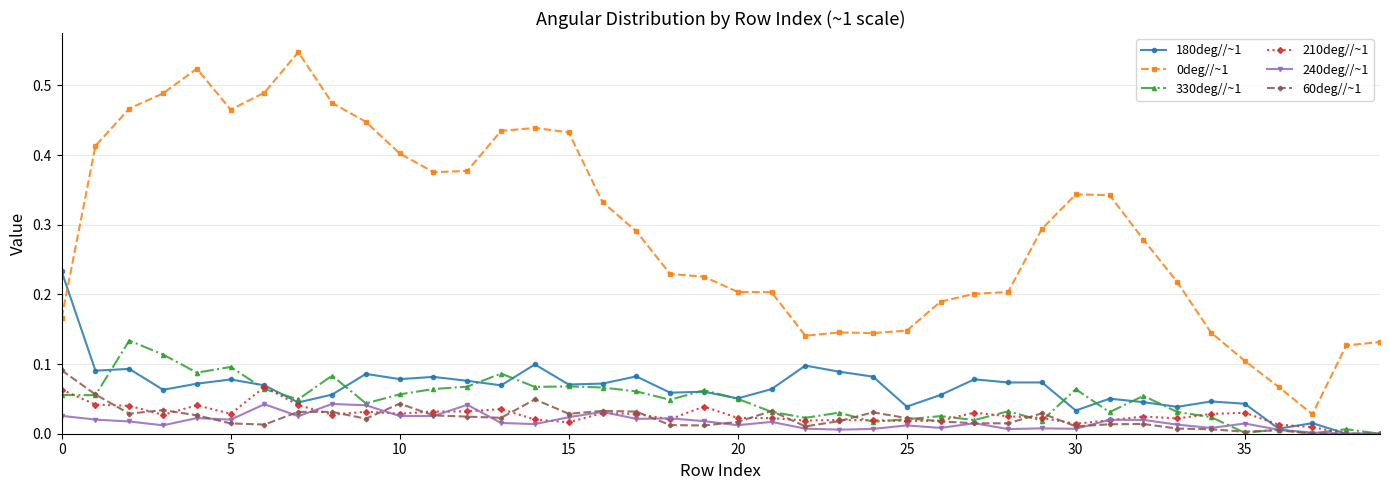

True or false: 210deg//~1 has more than 0 points higher than both neighbors.

True